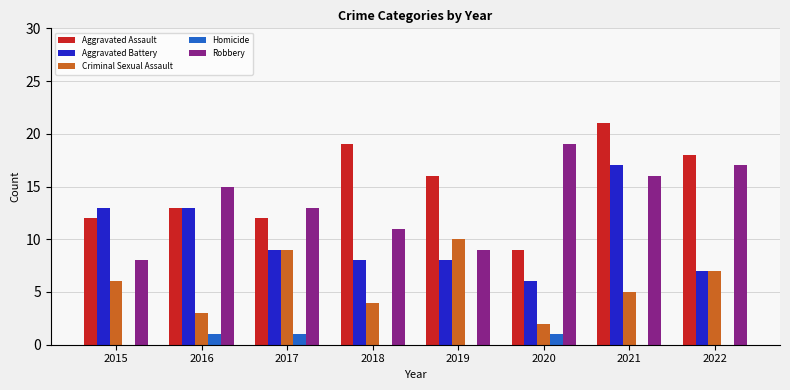

At which category does the chart reach its peak across all series?

2021